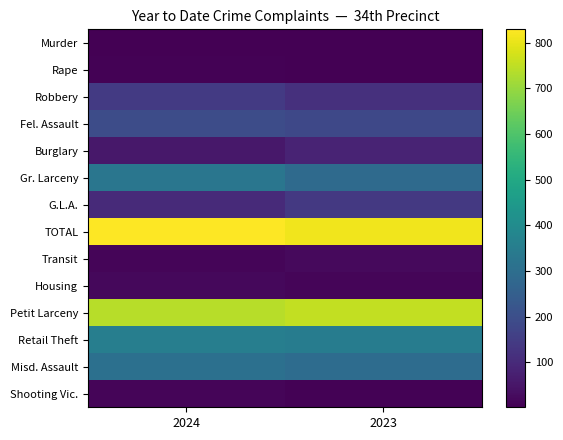

Reading left to right, list all the values displayed in this chart.

Murder: 2024=4	2023=2
Rape: 2024=6	2023=3
Robbery: 2024=143	2023=116
Fel. Assault: 2024=193	2023=180
Burglary: 2024=55	2023=83
Gr. Larceny: 2024=327	2023=288
G.L.A.: 2024=101	2023=138
TOTAL: 2024=829	2023=810
Transit: 2024=14	2023=24
Housing: 2024=21	2023=13
Petit Larceny: 2024=741	2023=754
Retail Theft: 2024=355	2023=348
Misd. Assault: 2024=306	2023=293
Shooting Vic.: 2024=13	2023=6